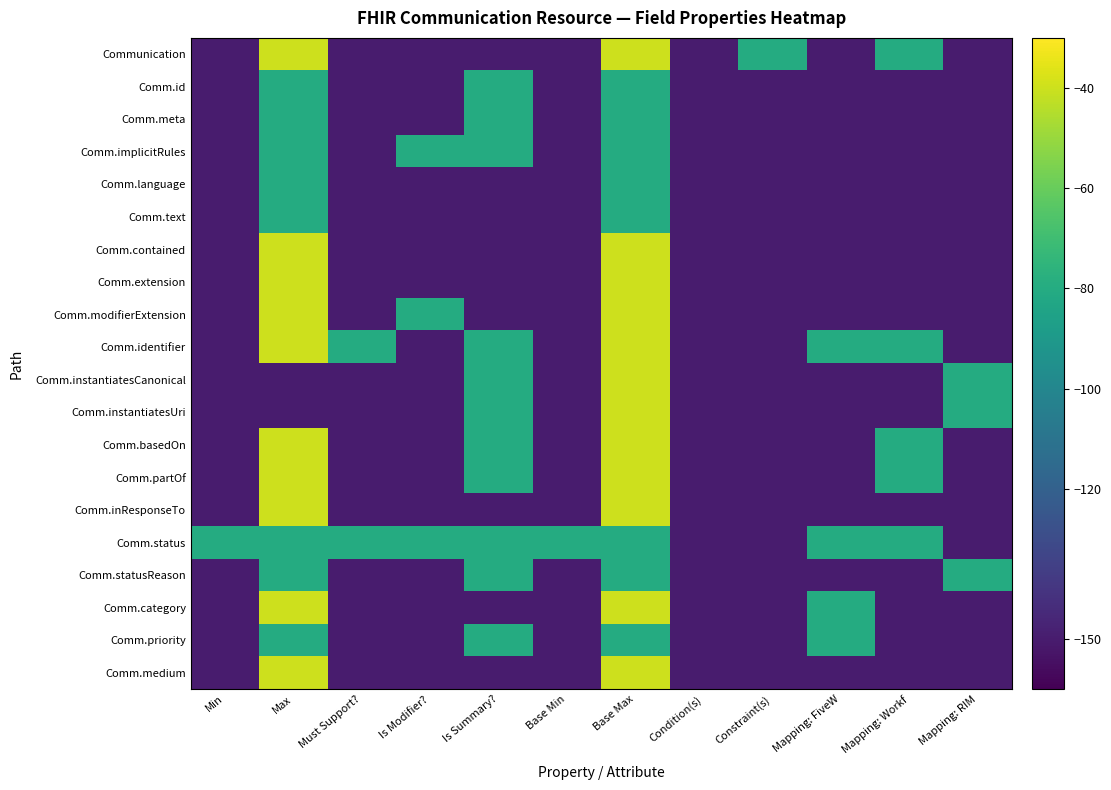

Rank the series by their maximum value, from lowest to highest.

Comm.id, Comm.meta, Comm.implicitRules, Comm.language, Comm.text, Comm.status, Comm.statusReason, Comm.priority, Communication, Comm.contained, Comm.extension, Comm.modifierExtension, Comm.identifier, Comm.instantiatesCanonical, Comm.instantiatesUri, Comm.basedOn, Comm.partOf, Comm.inResponseTo, Comm.category, Comm.medium